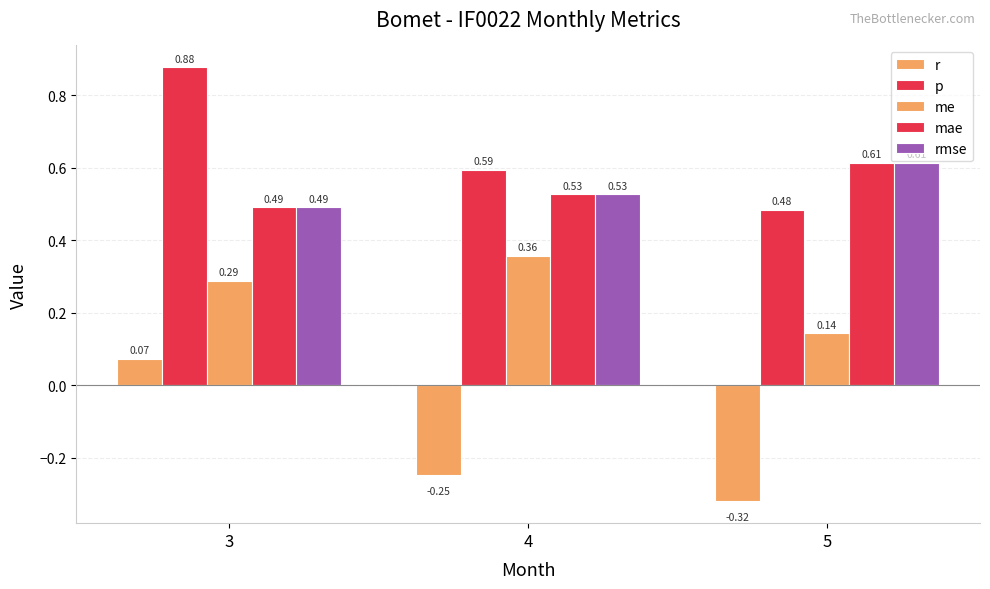

Which series has the largest total across all categories?

p